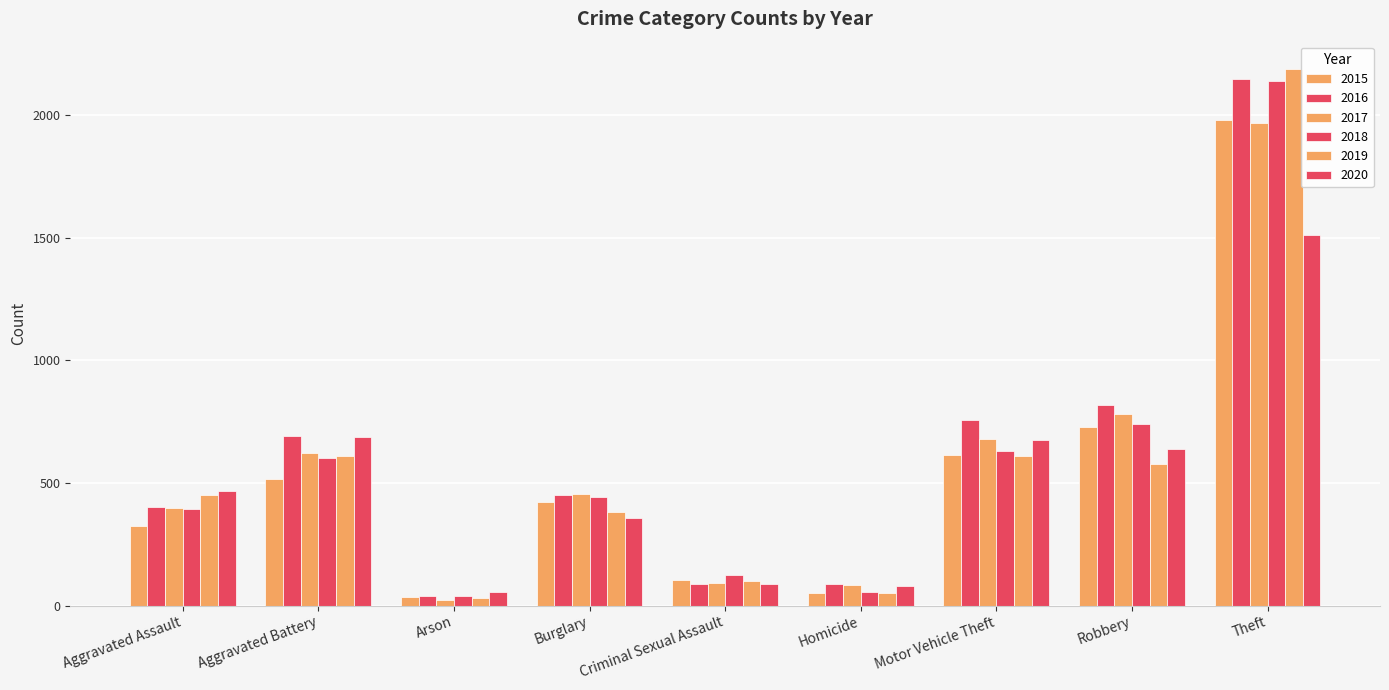

Rank the categories by 2019 value from highest to lowest.

Theft, Motor Vehicle Theft, Aggravated Battery, Robbery, Aggravated Assault, Burglary, Criminal Sexual Assault, Homicide, Arson